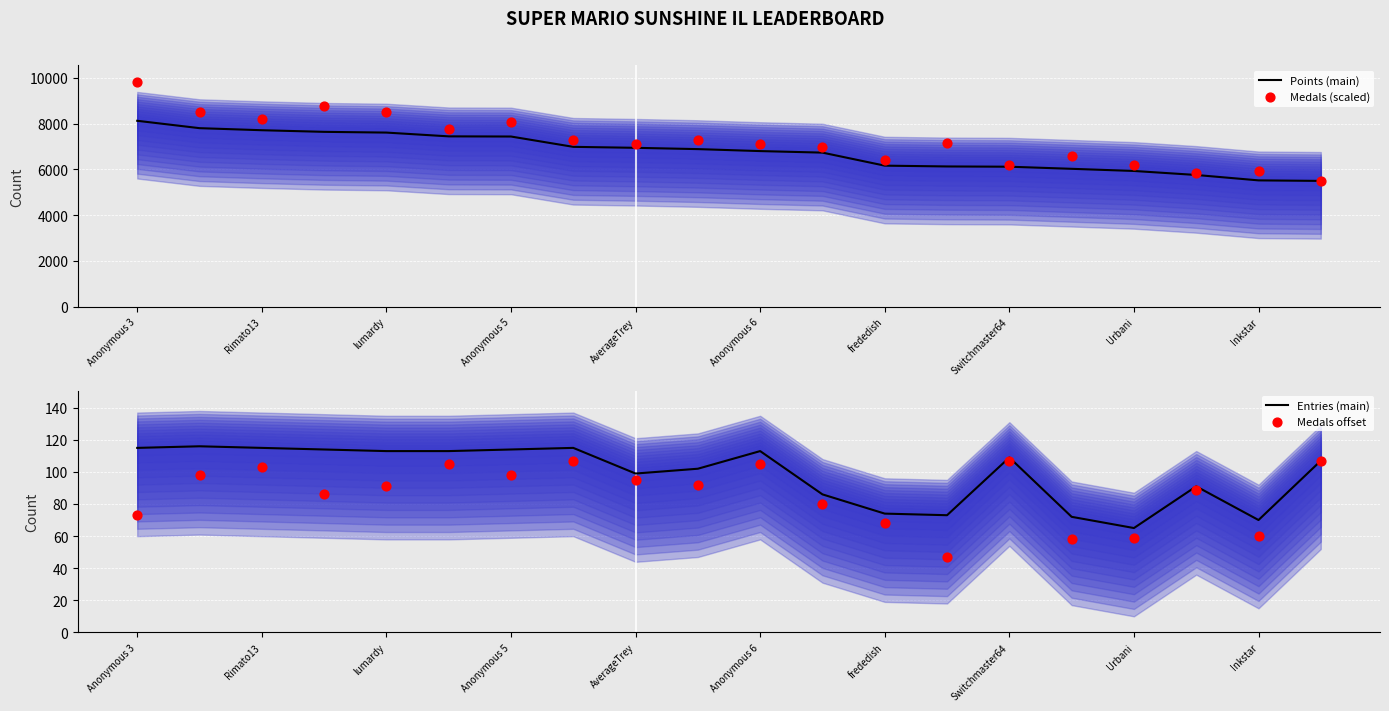

Which series has the largest Y range (max minus min)?

Medals (scaled)